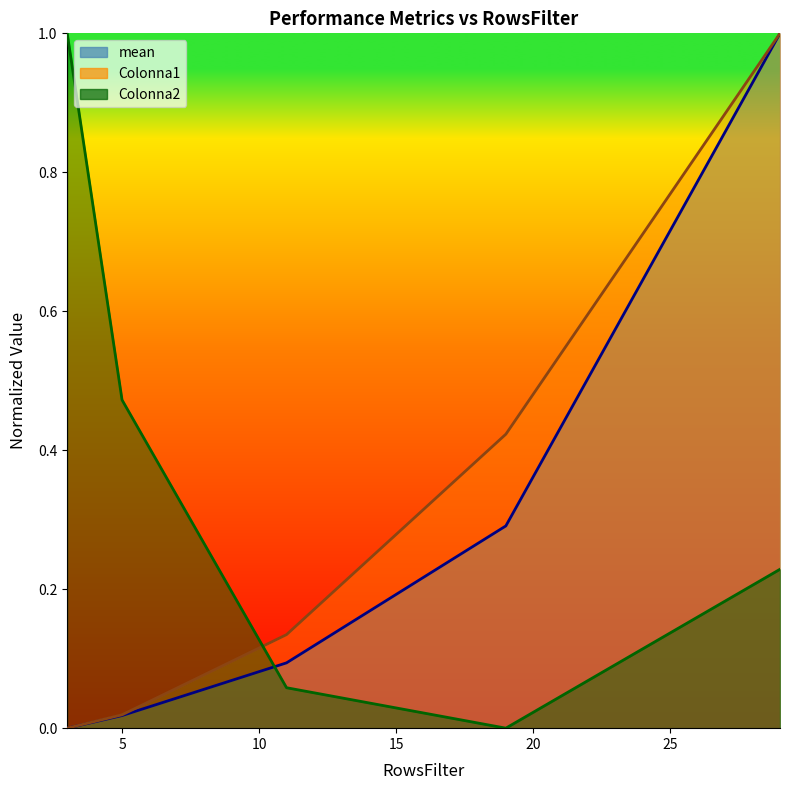

What are all the series names shown in the legend?

mean, Colonna1, Colonna2